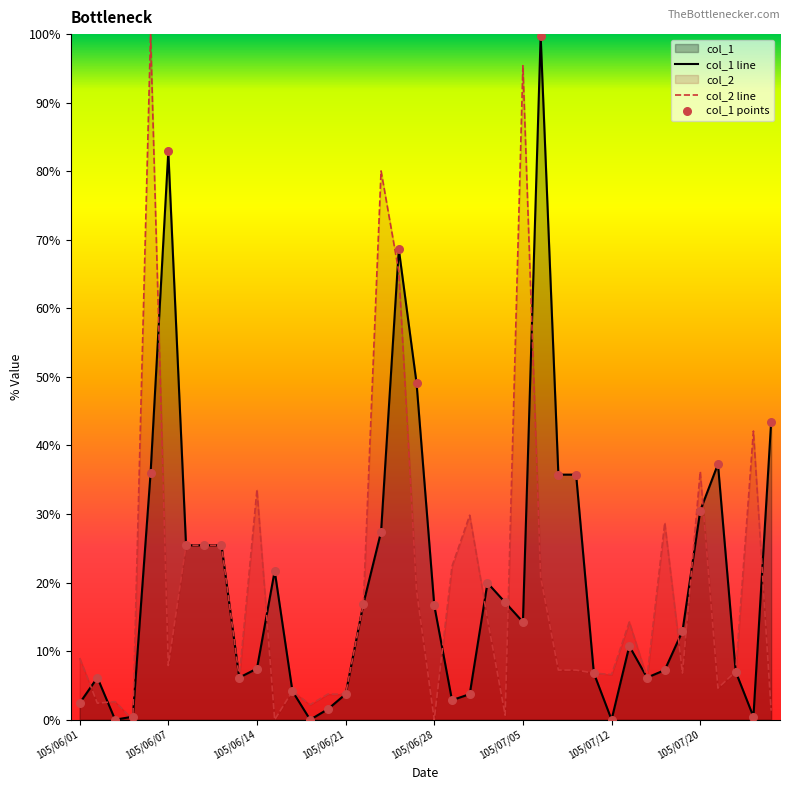

At which category is the sum across all series the highest?

26